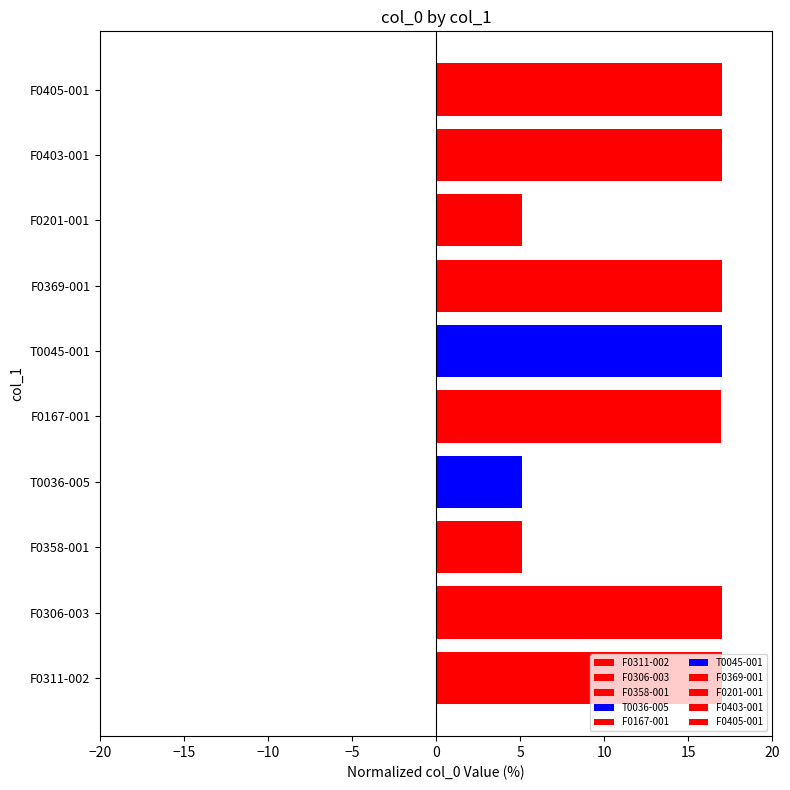

Is it true that the value at F0201-001 is 2.4?

False